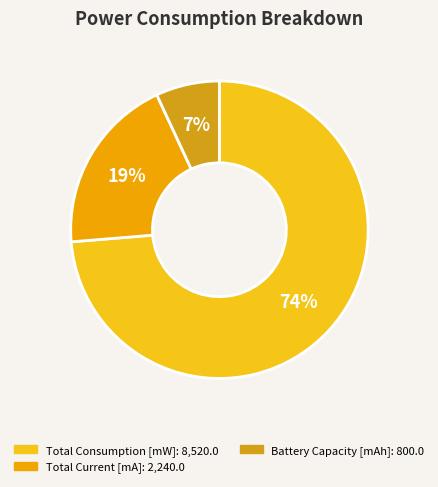

Count the number of slices in the pie.

3